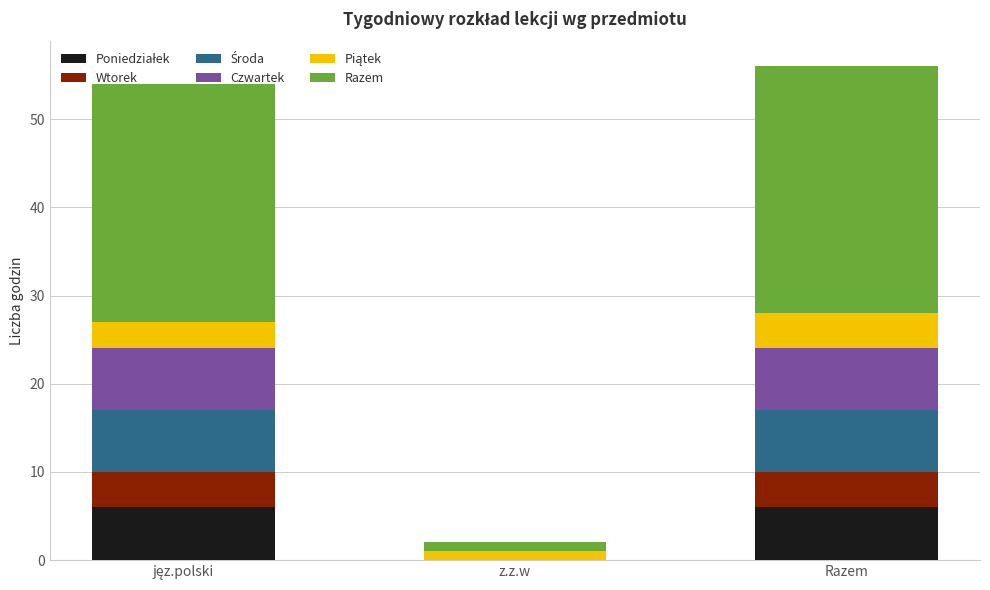

Are the bars grouped side by side (vs. stacked)?

No